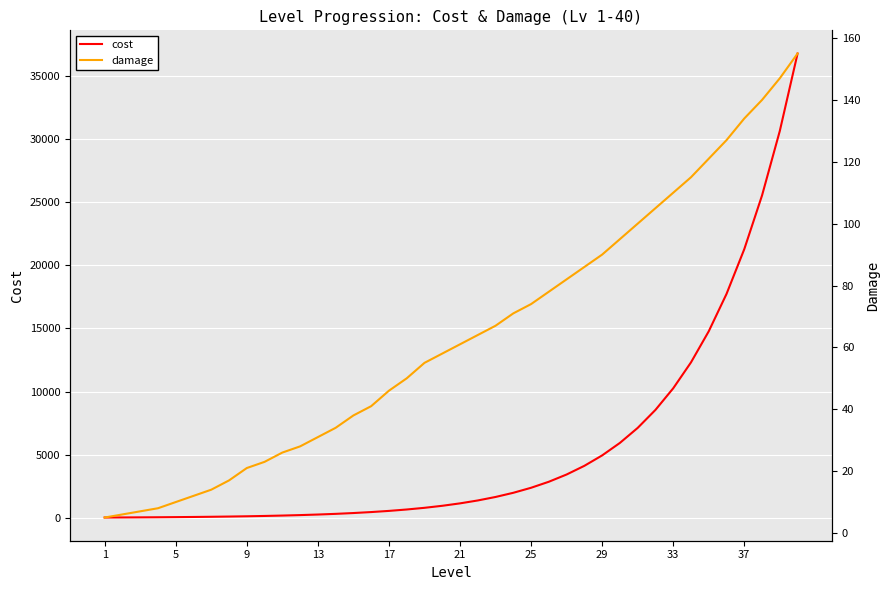

Reading right to left, what are all the values shown in this chart?

cost: 36744	30620	25516	21264	17720	14766	12305	10254	8545	7121	5934	4945	4121	3434	2861	2384	1987	1656	1380	1150	958	798	665	554	462	385	320	267	222	185	154	128	107	89	74	62	51	43	36	30
damage: 155	147	140	134	127	121	115	110	105	100	95	90	86	82	78	74	71	67	64	61	58	55	50	46	41	38	34	31	28	26	23	21	17	14	12	10	8	7	6	5